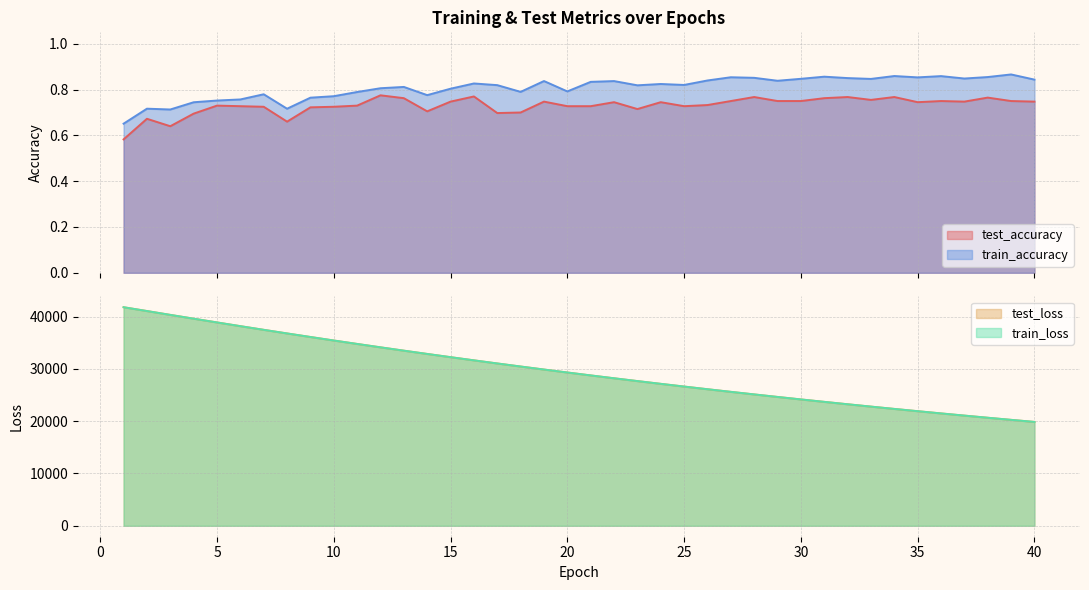

The value of train_accuracy at 15 is 0.8. True or false?

True